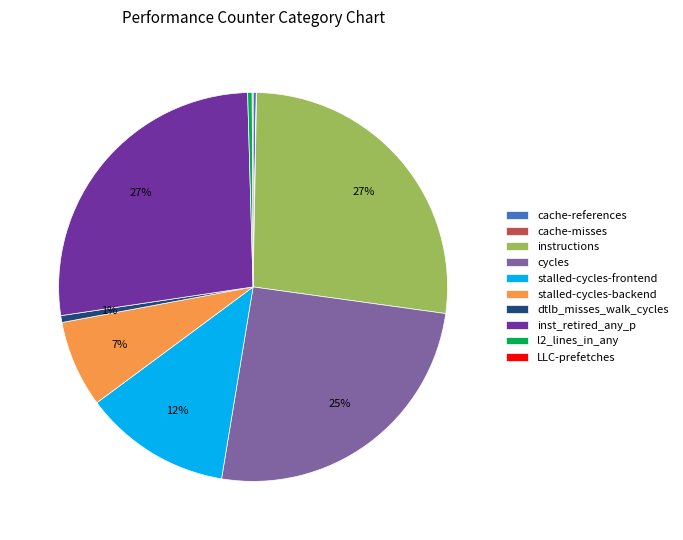

Between instructions and cycles, which is larger?

instructions